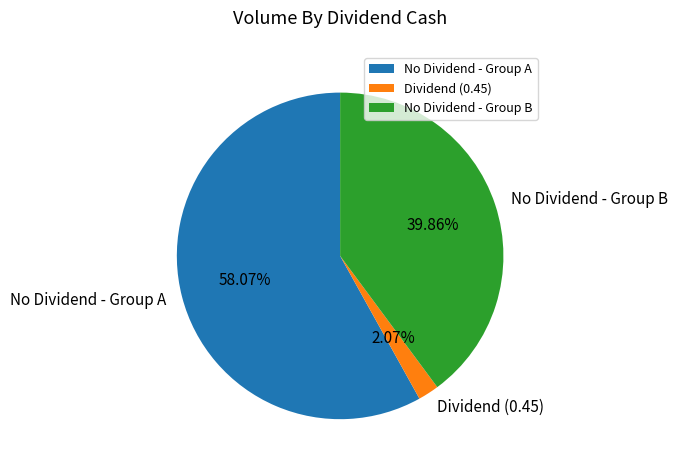

To the nearest percent, what is the average slice percentage?

33%